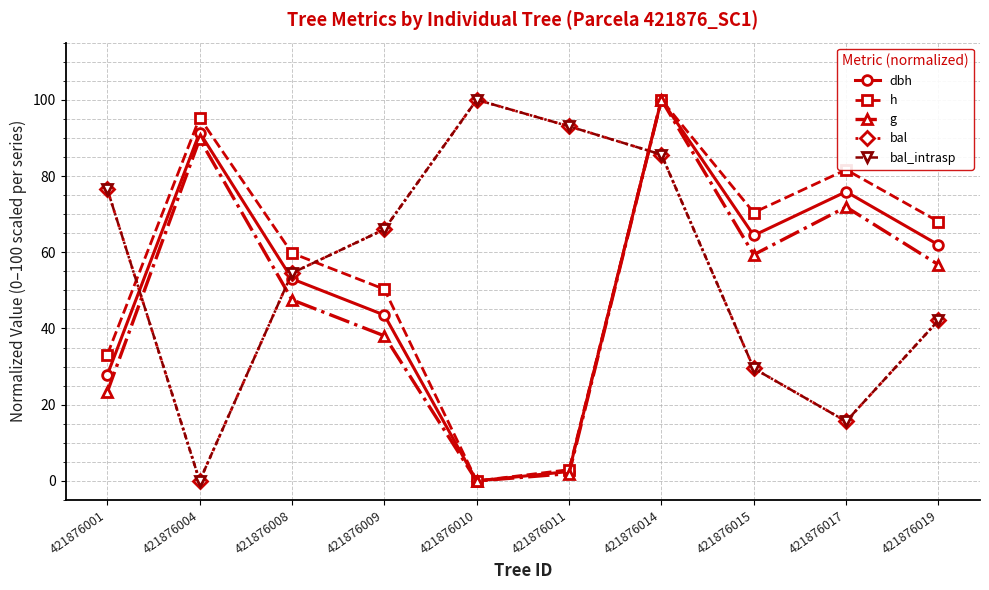

Is this an area chart (filled region under the line)?

No